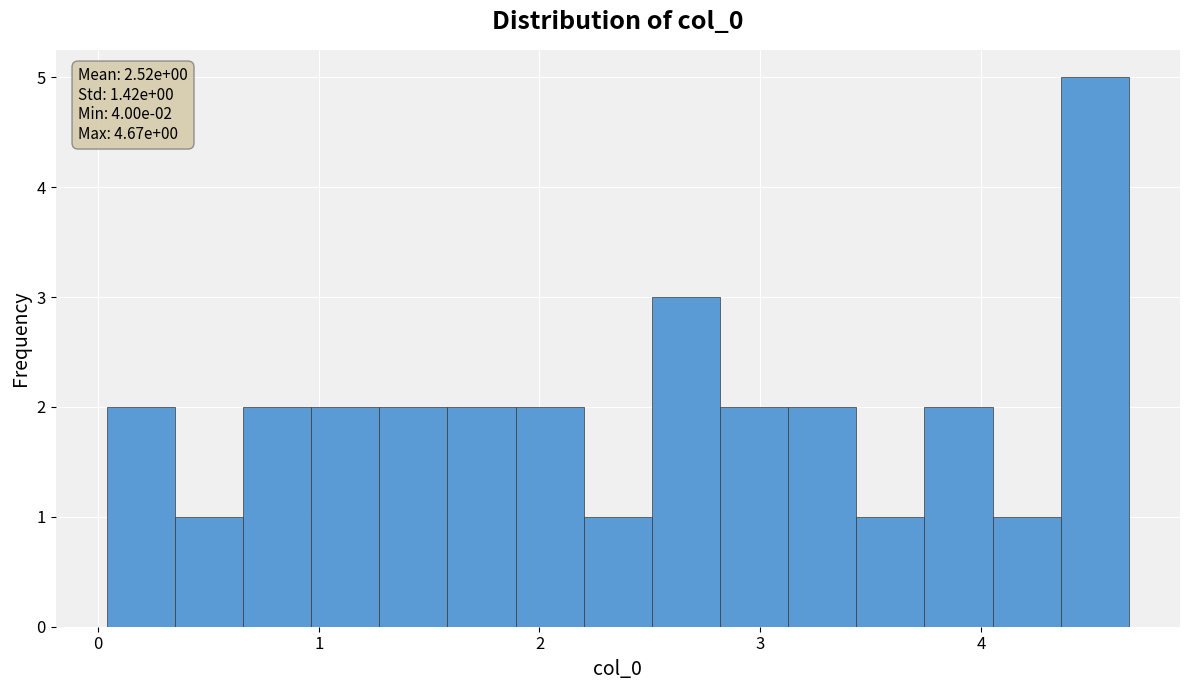

Around what value on the x-axis is the tallest bar? Give the approximate position of its centre, as read against the axis.

4.5